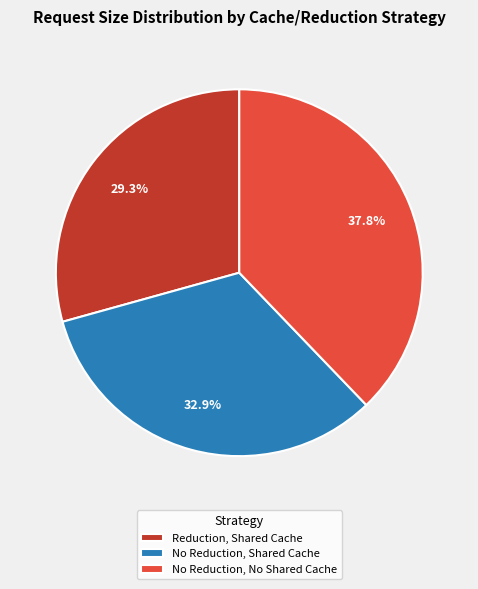

Which category has the smallest portion of the pie?

Reduction, Shared Cache